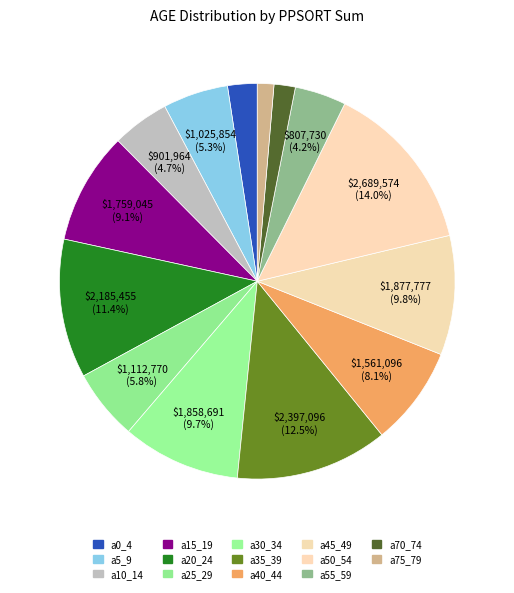

How many segments does this pie chart have?

14